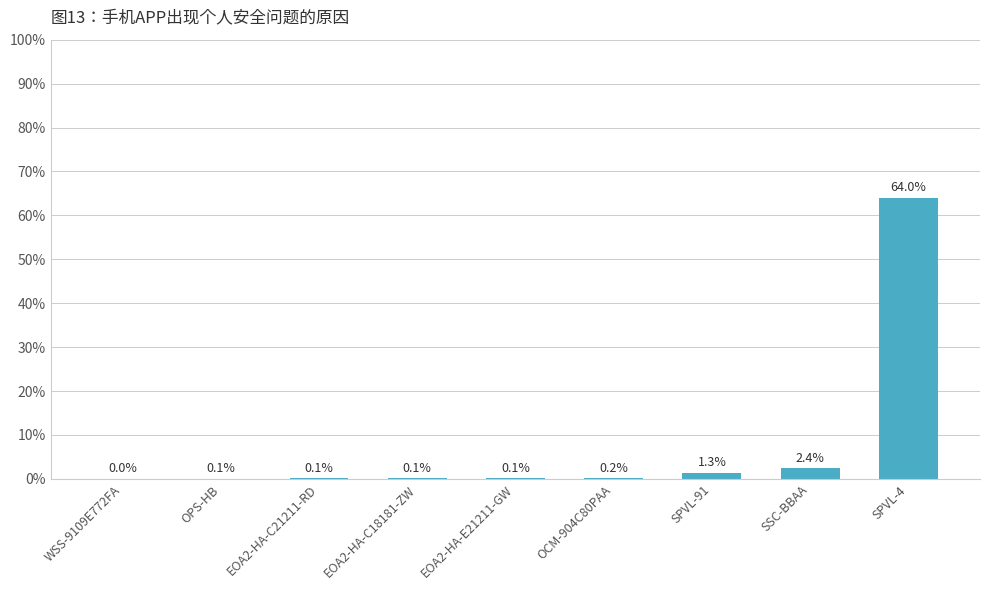

What is the change in value from WSS-9109E772FA to OCM-904C80PAA?

+0.2